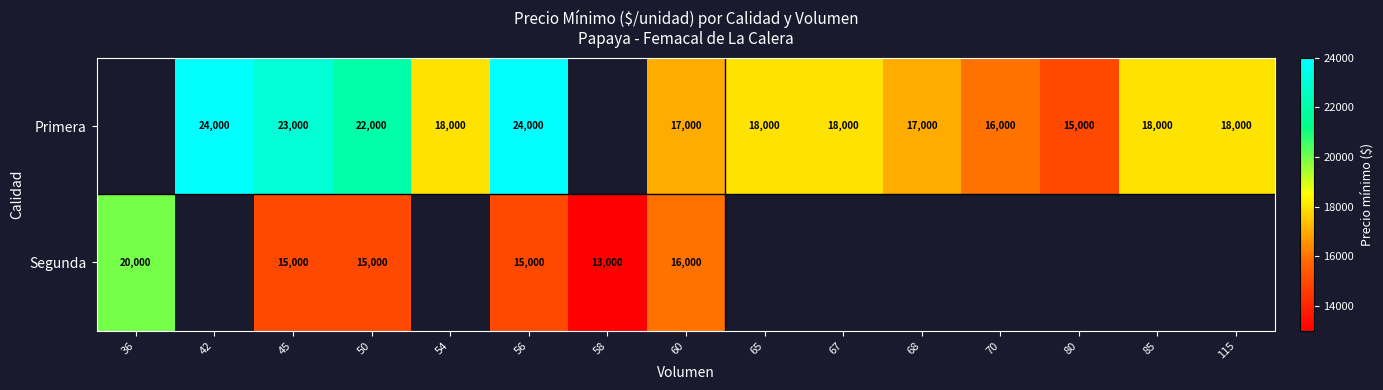

Which has a higher value, 115 or 56?

56